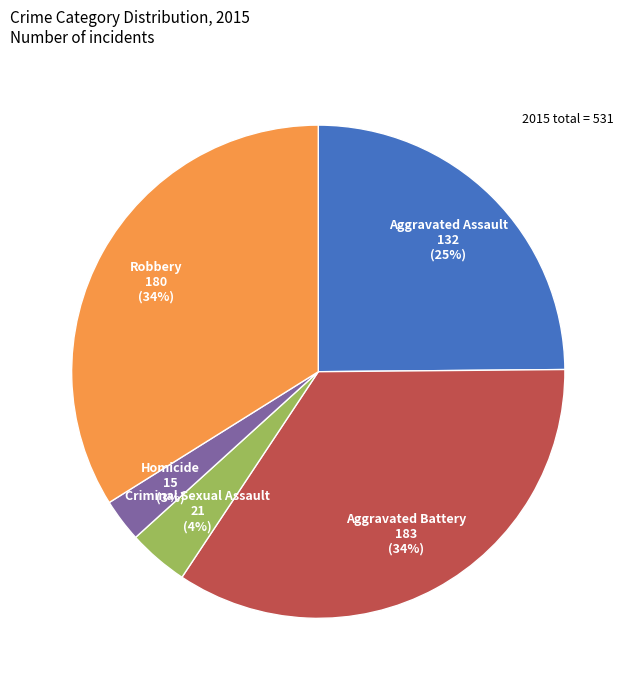

Is there any slice that represents more than half of the pie?

No